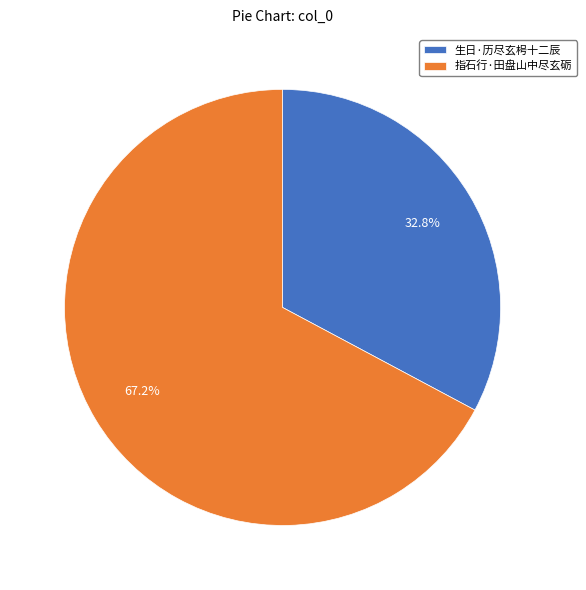

Is it true that 生日·历尽玄枵十二辰 is 26% of the pie?

False